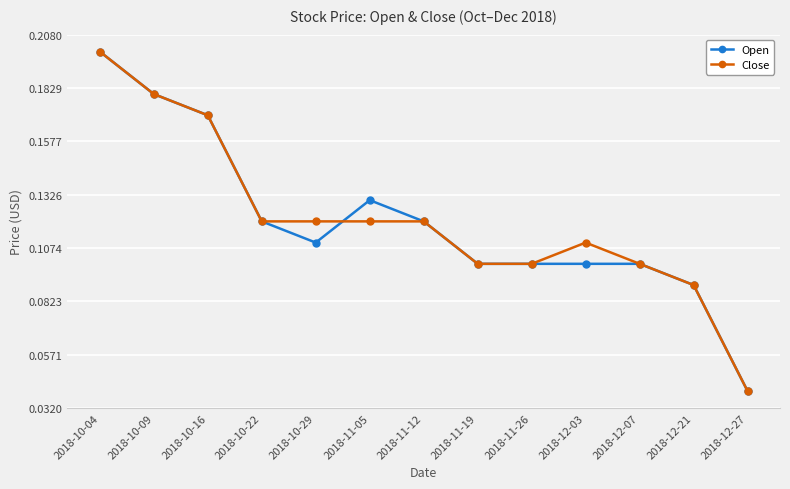

What is the label of the 4th point from the left?

2018-10-22